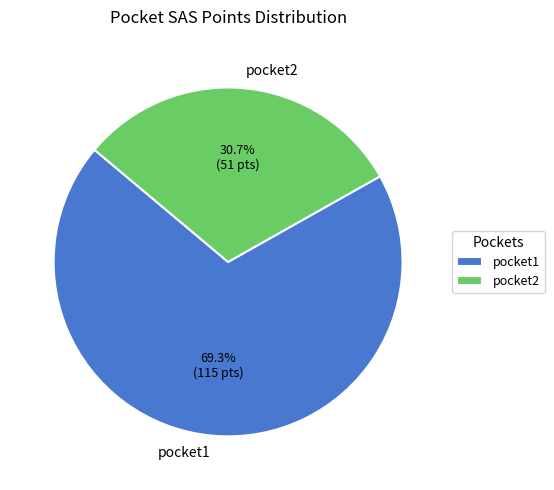

Which category has the smallest portion of the pie?

pocket2